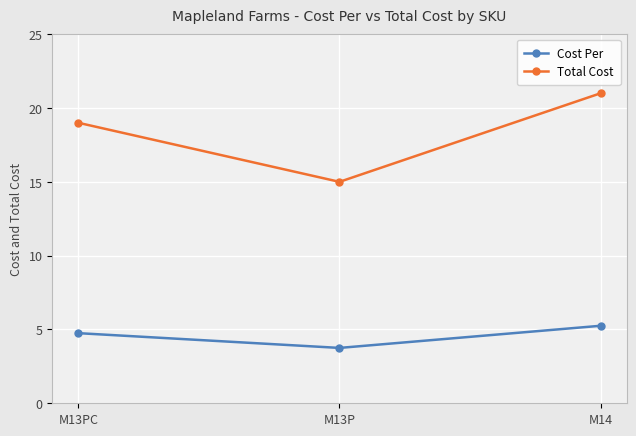

What is the total value across all series at M13PC?

23.8